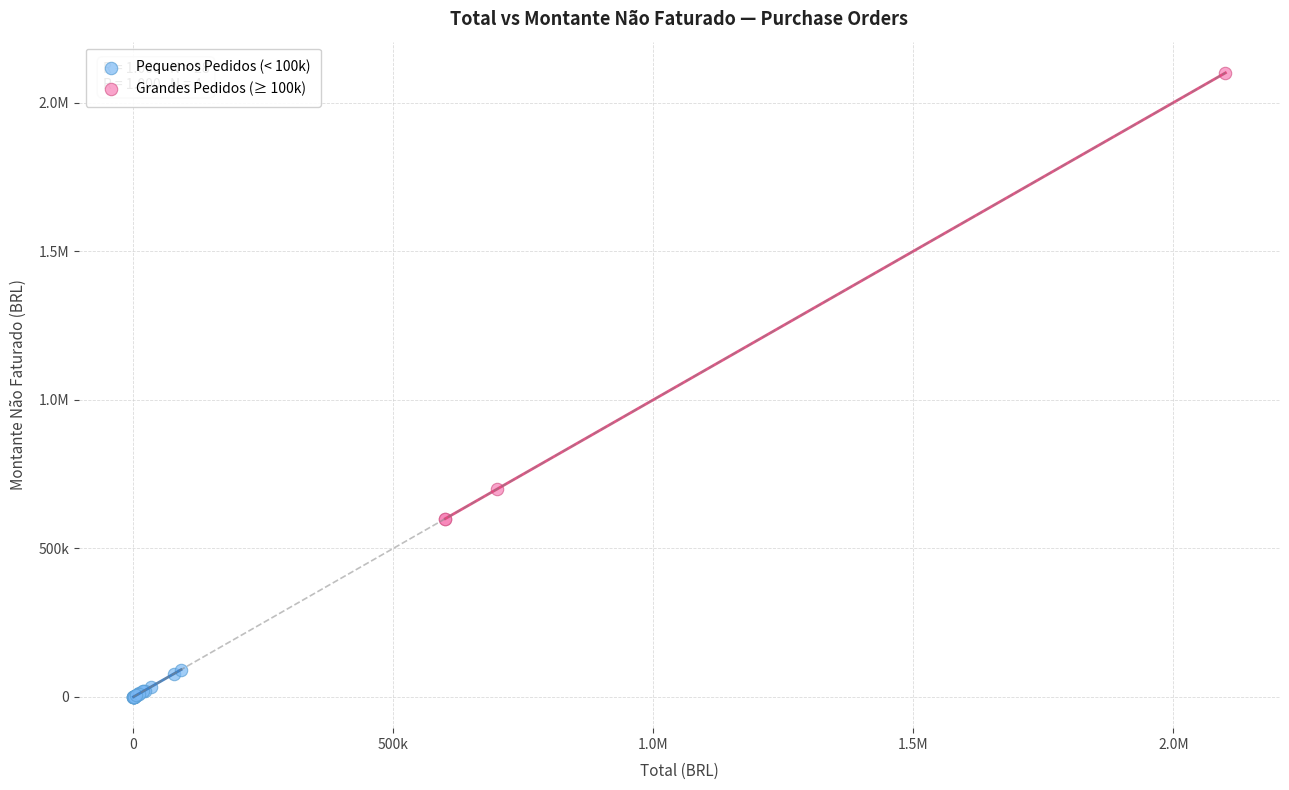

What are all the series names shown in the legend?

Pequenos Pedidos (< 100k), Grandes Pedidos (≥ 100k)